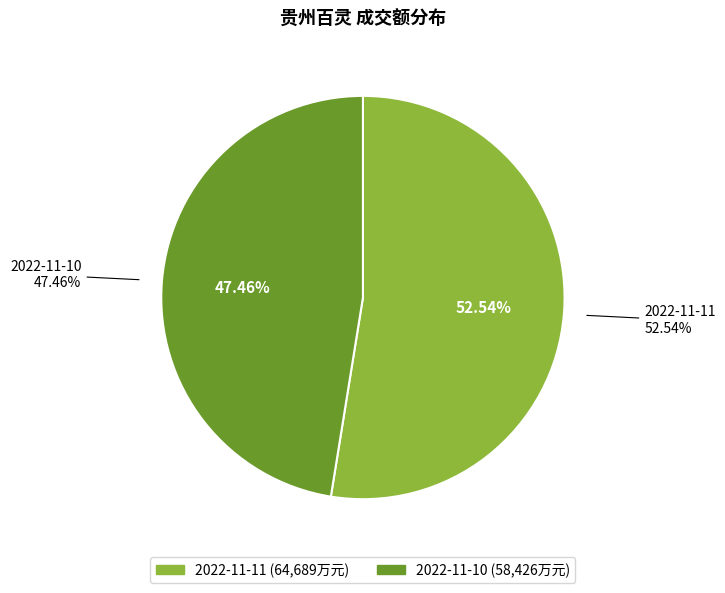

Rank the categories by value from highest to lowest.

2022-11-11, 2022-11-10